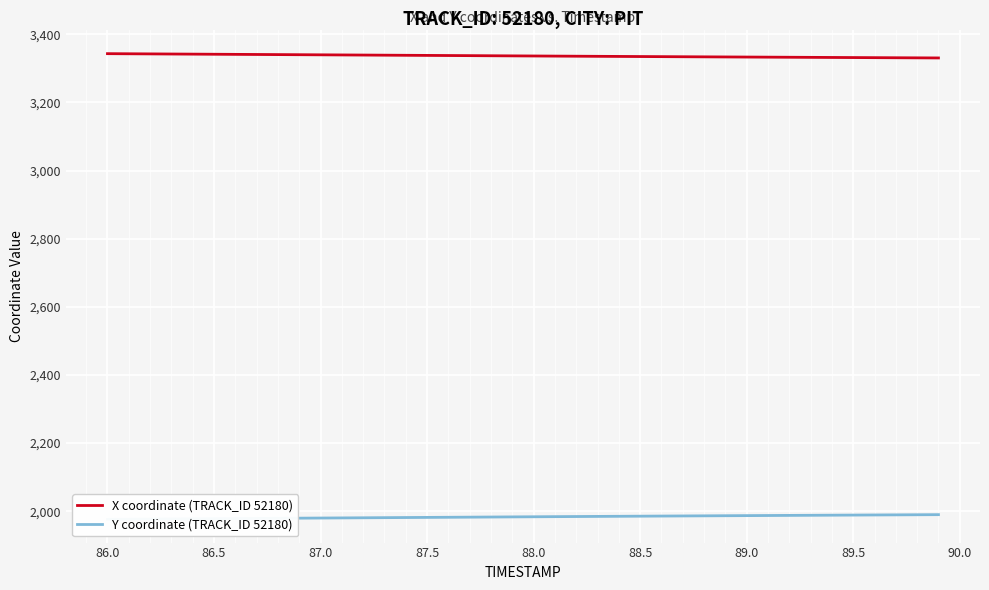

The X coordinate (TRACK_ID 52180) series shows 1615.3 at 37. True or false?

False